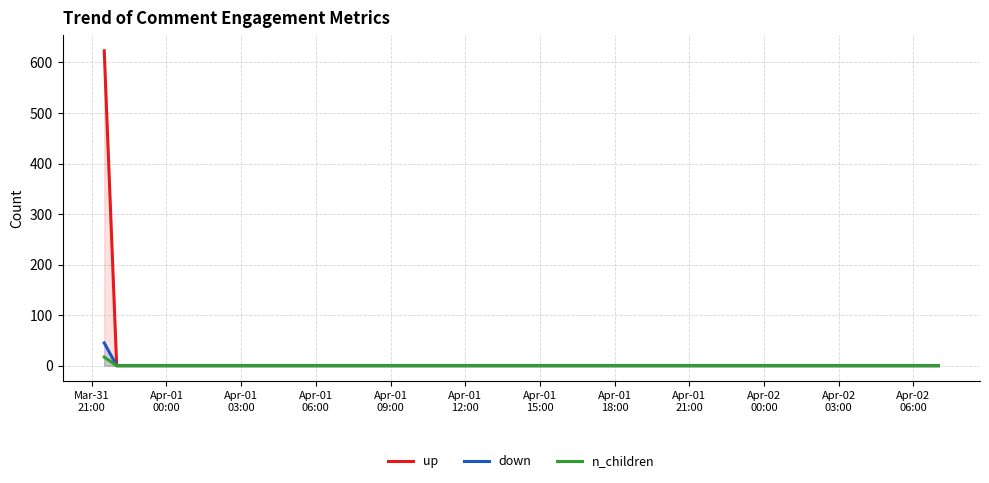

What is the sum of the down values at 27 and 35?

19